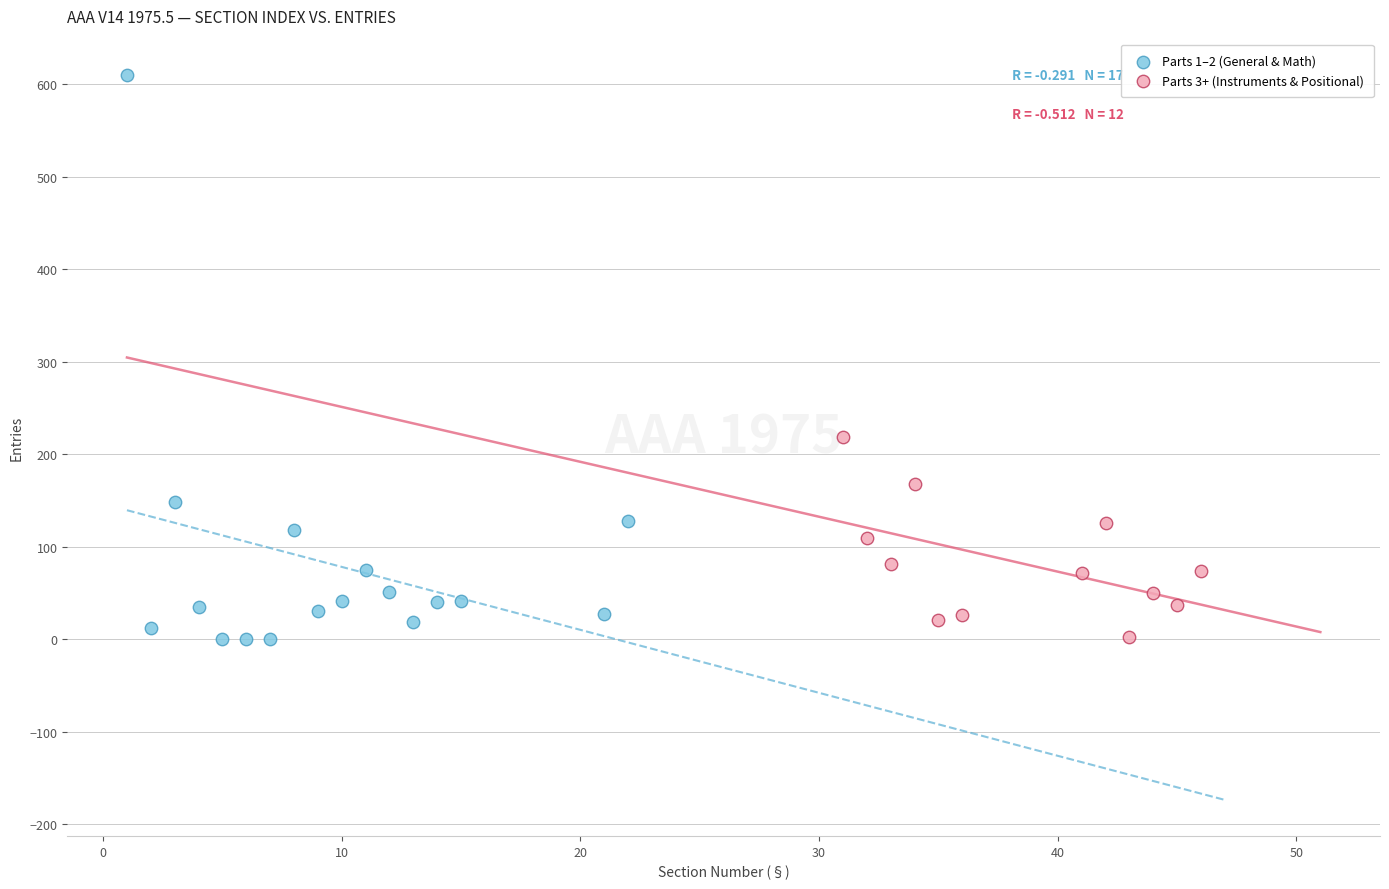

Which series has the widest spread of Y values?

Parts 1–2 (General & Math)